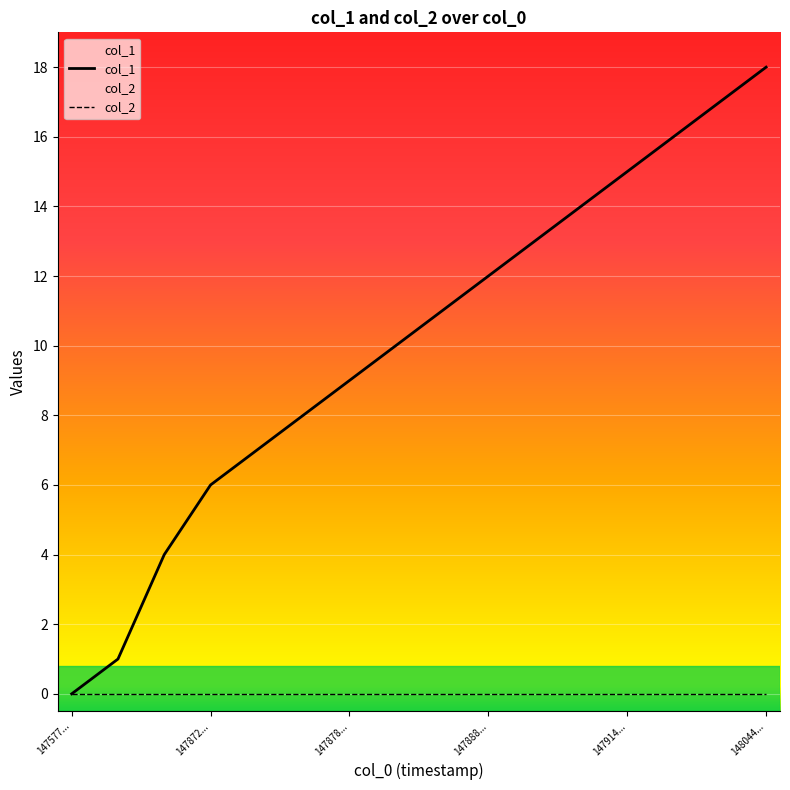

At which category is the sum across all series the highest?

148044...